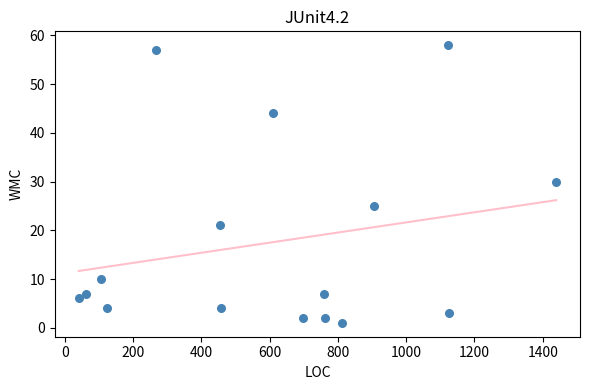

What Y value in the scatter plot is closest to 29?

30